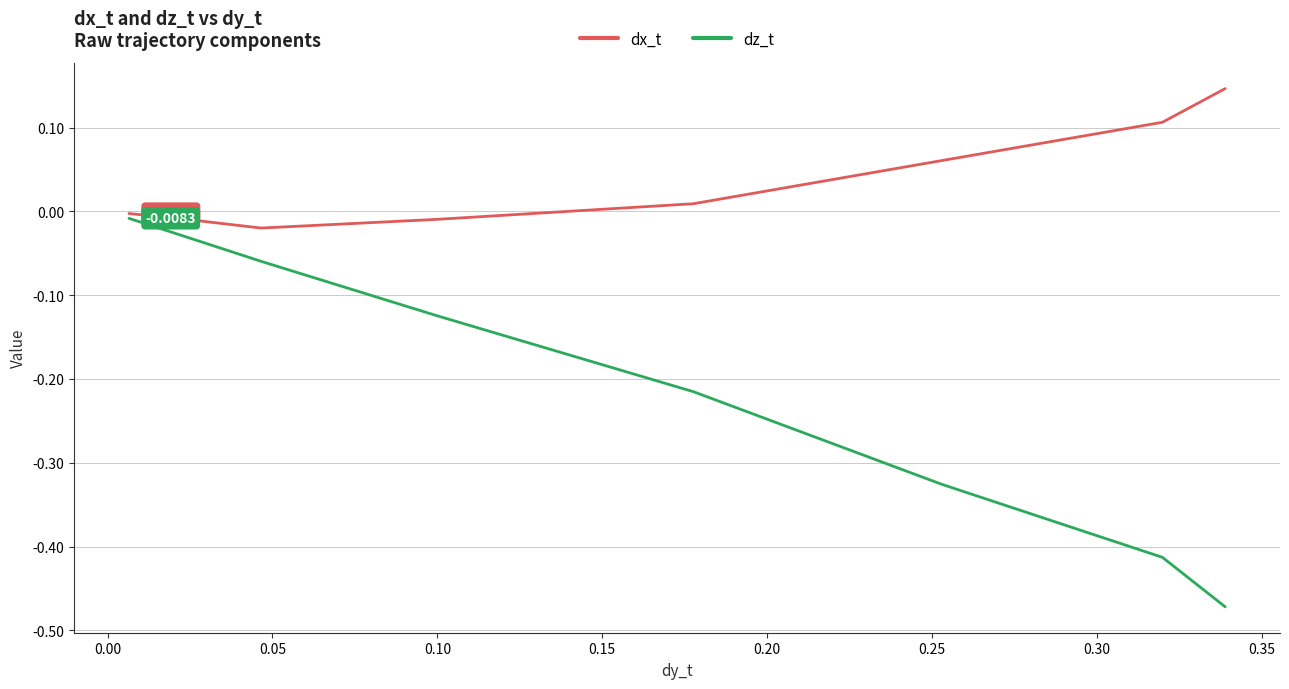

At how many categories does at least one series exceed 0?

4